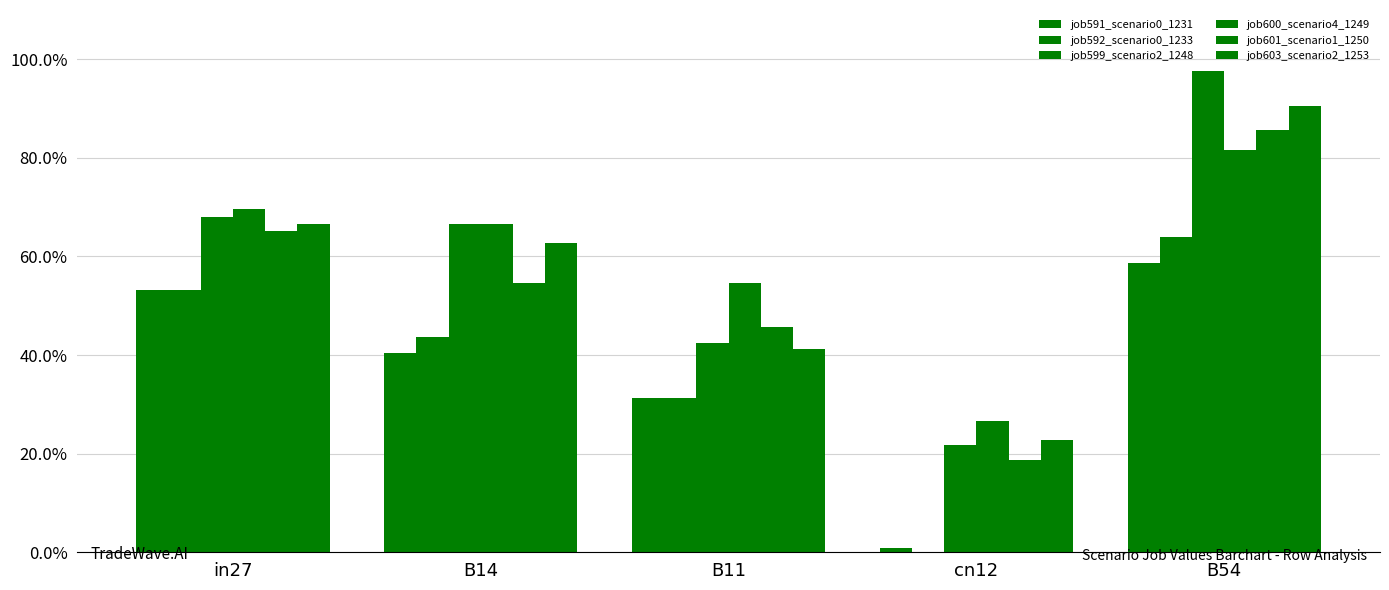

At which label is job592_scenario0_1233 closest to 0?

cn12